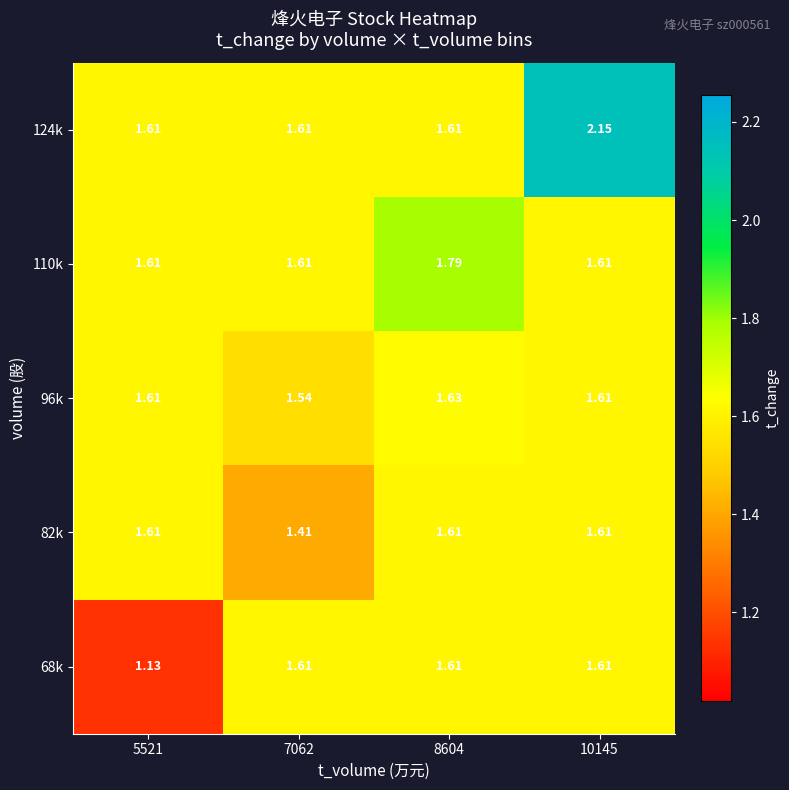

List the series in order of their peak value, highest first.

124k, 110k, 96k, 68k, 82k